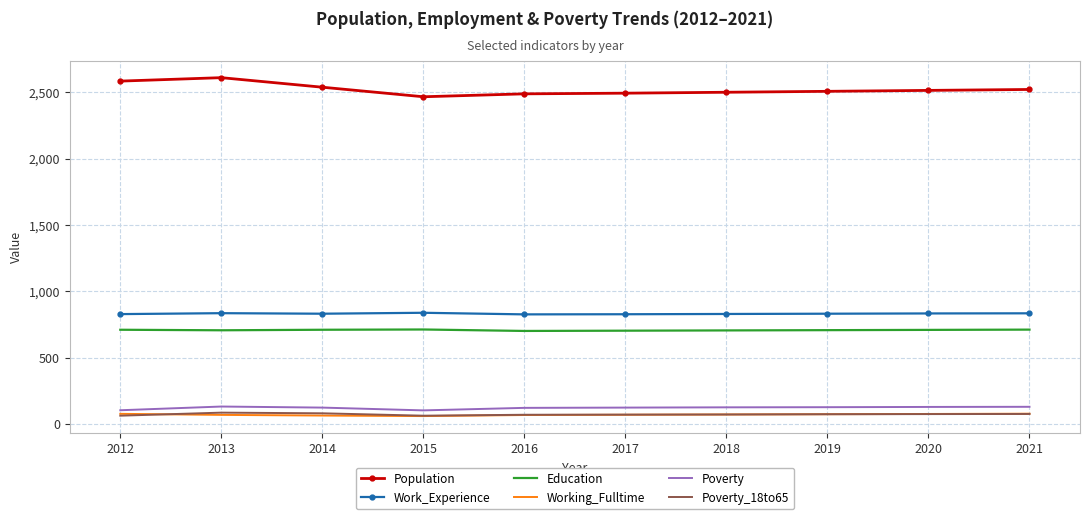

Read the Poverty_18to65 value at 2020, to the nearest 5.

75